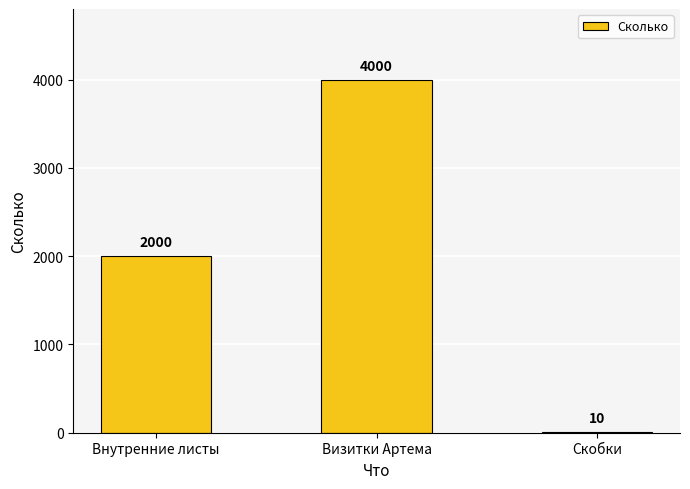

The value at Внутренние листы is 2000. True or false?

True